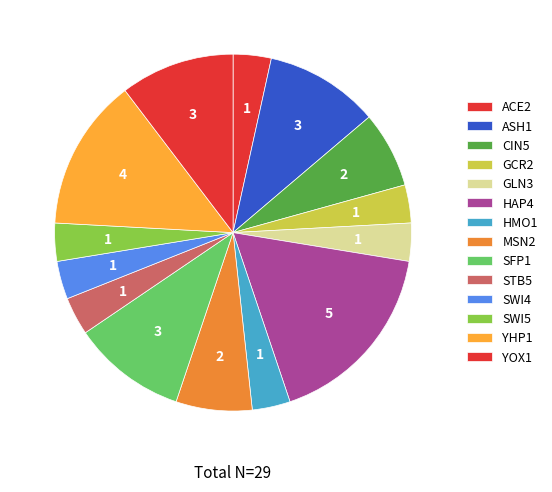

Which has a higher value, YHP1 or MSN2?

YHP1